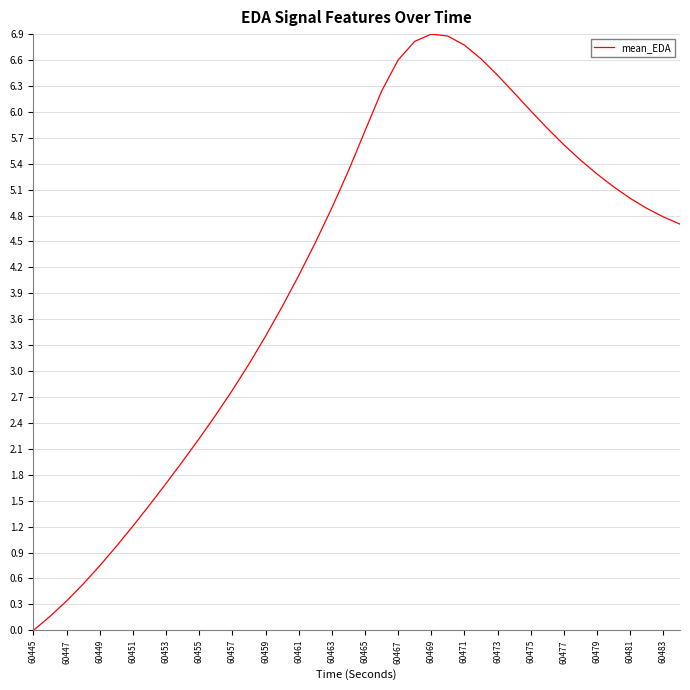

How many distinct data groups are displayed?

1